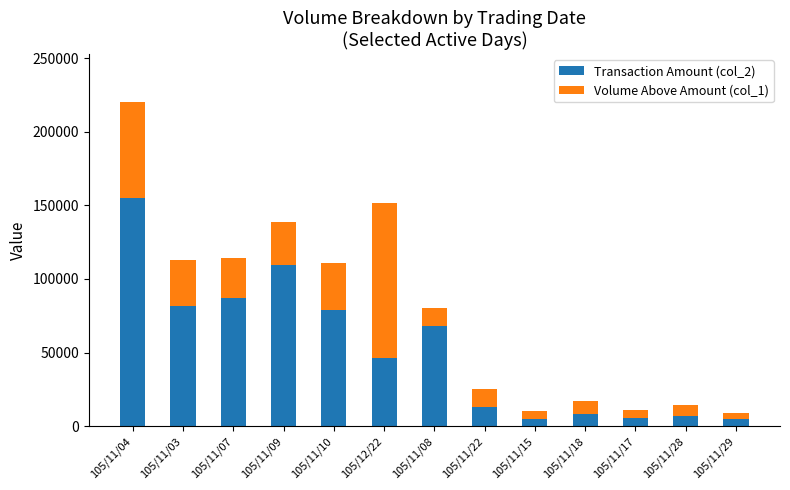

At which label does Transaction Amount (col_2) reach its peak?

105/11/04